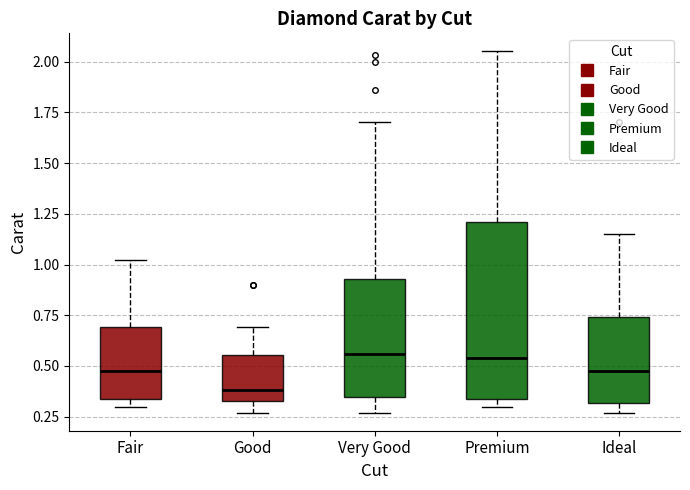

Reading left to right, read every box against the y-axis: the position of its median line, the range the box covers, and the ends of its whiskers. The values are not printed on the chart, so give them approximately, as read against the axis.

Fair: median 0.50, box 0.35 to 0.70, whiskers 0.30 to 1.00
Good: median 0.40, box 0.35 to 0.55, whiskers 0.25 to 0.70
Very Good: median 0.55, box 0.35 to 0.95, whiskers 0.25 to 1.70
Premium: median 0.55, box 0.35 to 1.20, whiskers 0.30 to 2.05
Ideal: median 0.50, box 0.30 to 0.75, whiskers 0.25 to 1.15